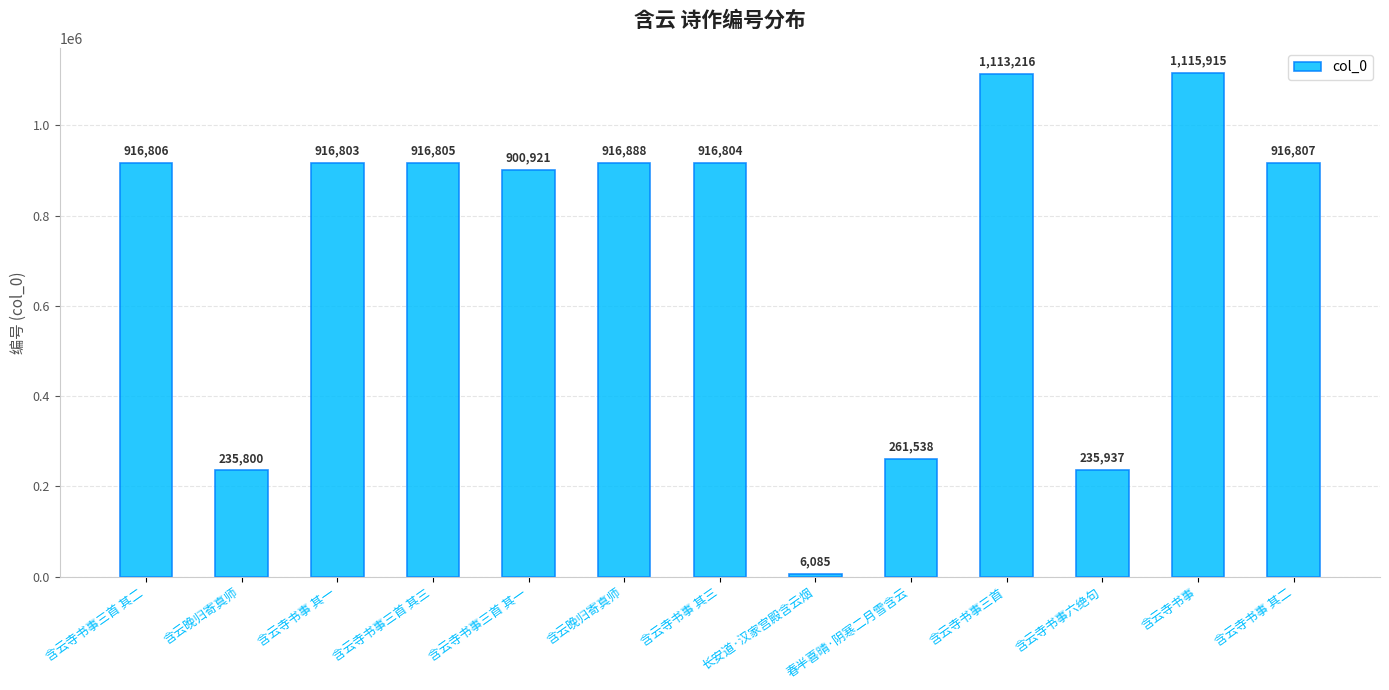

What is the difference between the maximum and second lowest values?

880115